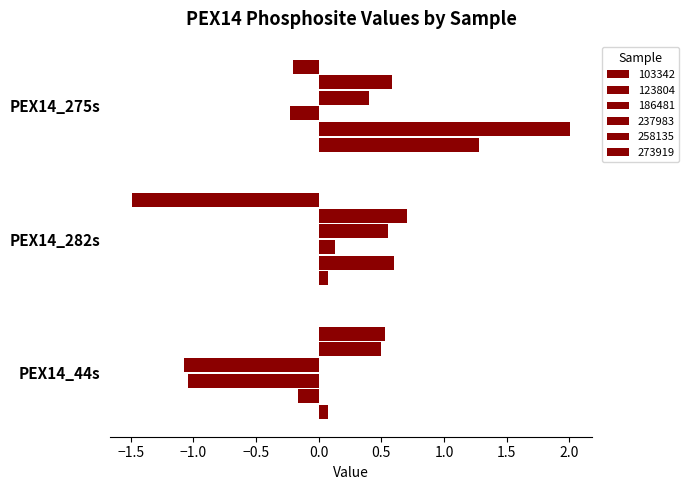

How many data points in 103342 are less than 0?

2